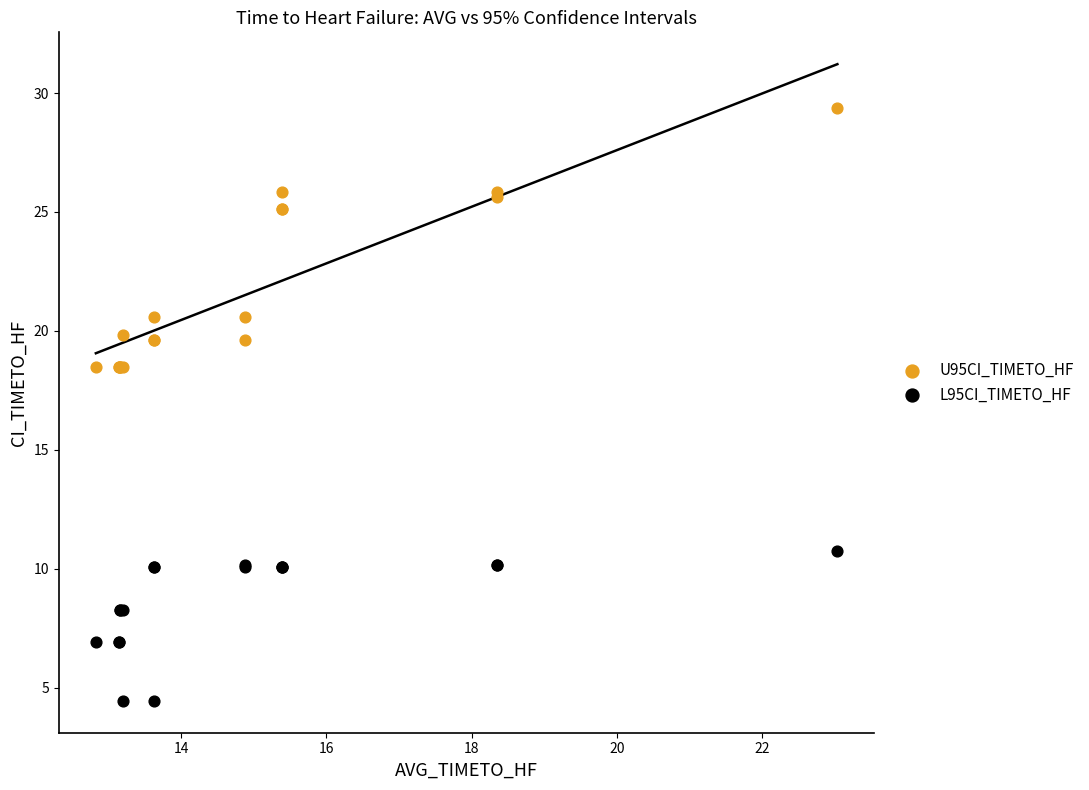

Which series contains the lowest Y value?

L95CI_TIMETO_HF